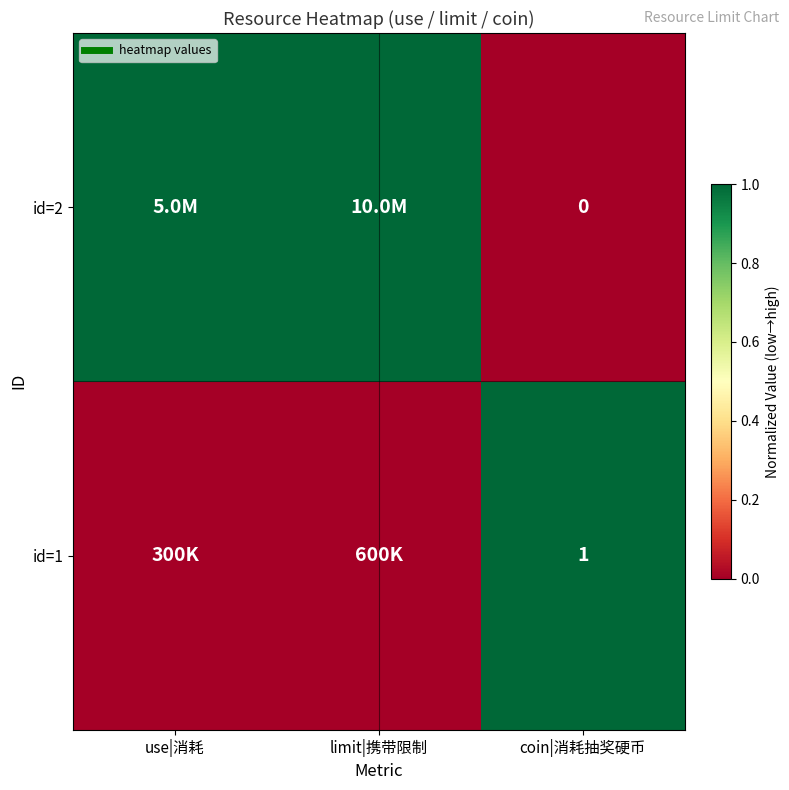

At how many categories does at least one series exceed 0?

3